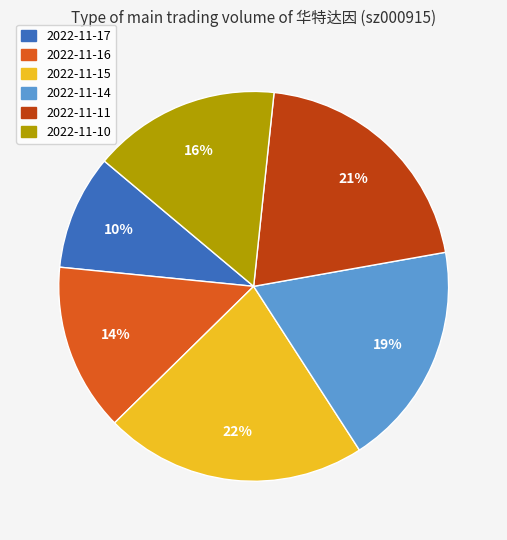

Between 2022-11-14 and 2022-11-17, which is larger?

2022-11-14